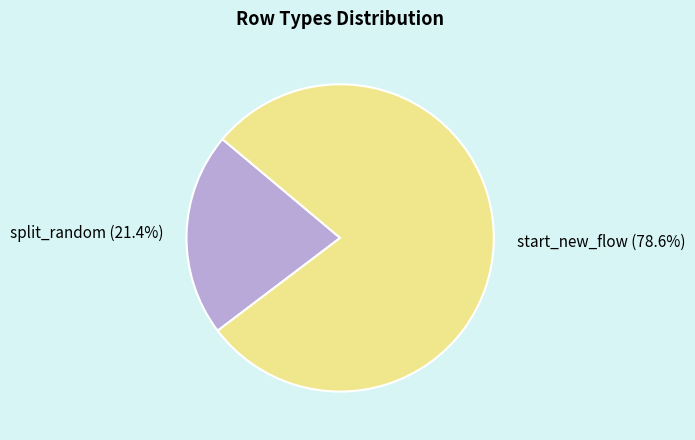

What percentage is the split_random slice, to the nearest percent?

21%